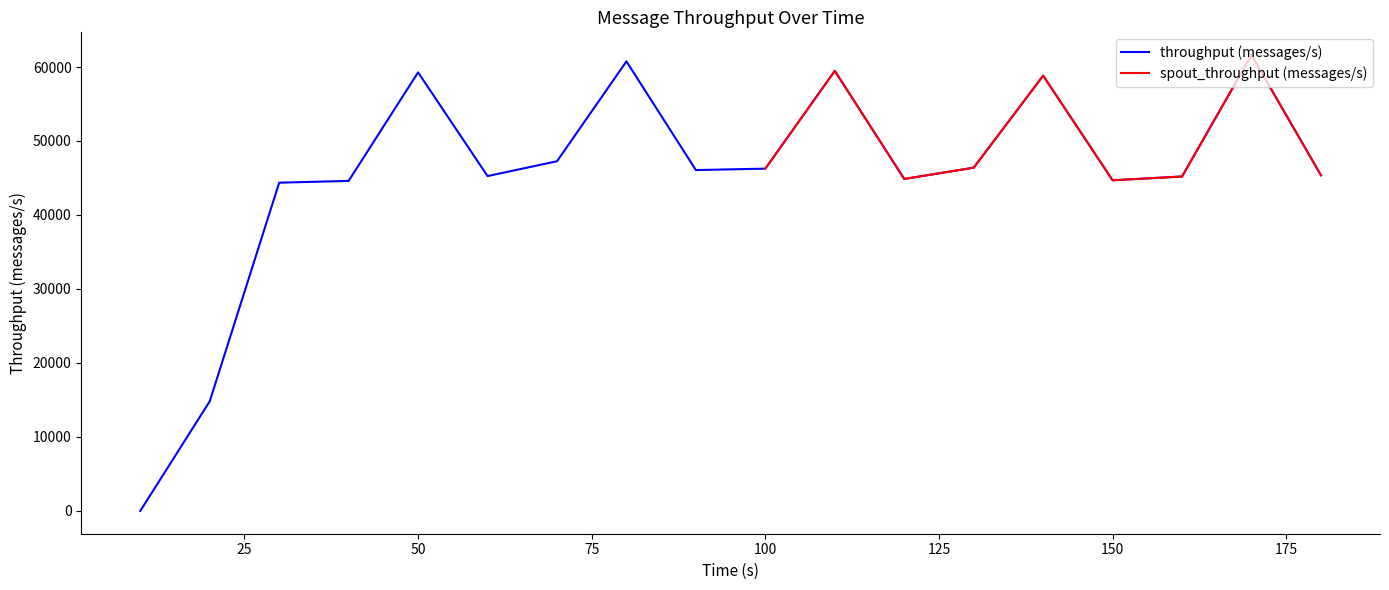

Reading right to left, list all the values displayed in this chart.

180=45366	170=61606	160=45201	150=44689	140=58831	130=46391	120=44868	110=59476	100=46263	90=46070	80=60758	70=47260	60=45260	50=59275	40=44606	30=44366	20=14817	10=0